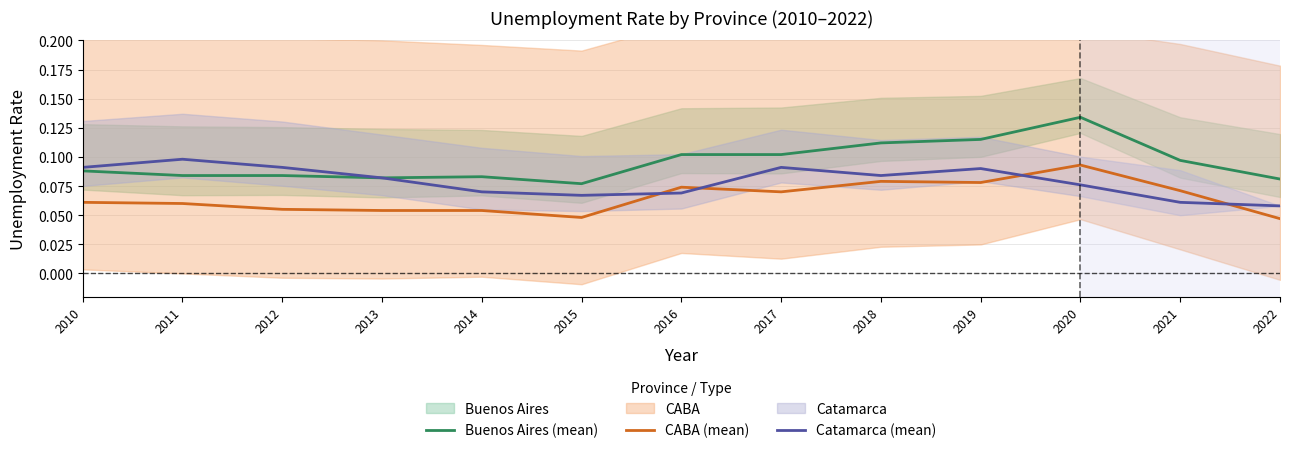

The Catamarca (mean) series shows 0.0 at 2021. True or false?

False